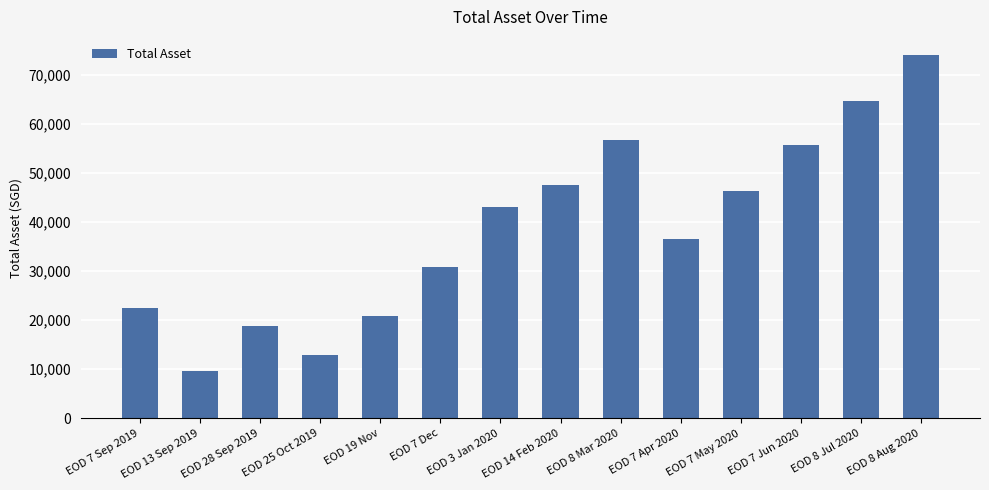

Rank the categories by value from lowest to highest.

EOD 13 Sep 2019, EOD 25 Oct 2019, EOD 28 Sep 2019, EOD 19 Nov, EOD 7 Sep 2019, EOD 7 Dec, EOD 7 Apr 2020, EOD 3 Jan 2020, EOD 7 May 2020, EOD 14 Feb 2020, EOD 7 Jun 2020, EOD 8 Mar 2020, EOD 8 Jul 2020, EOD 8 Aug 2020